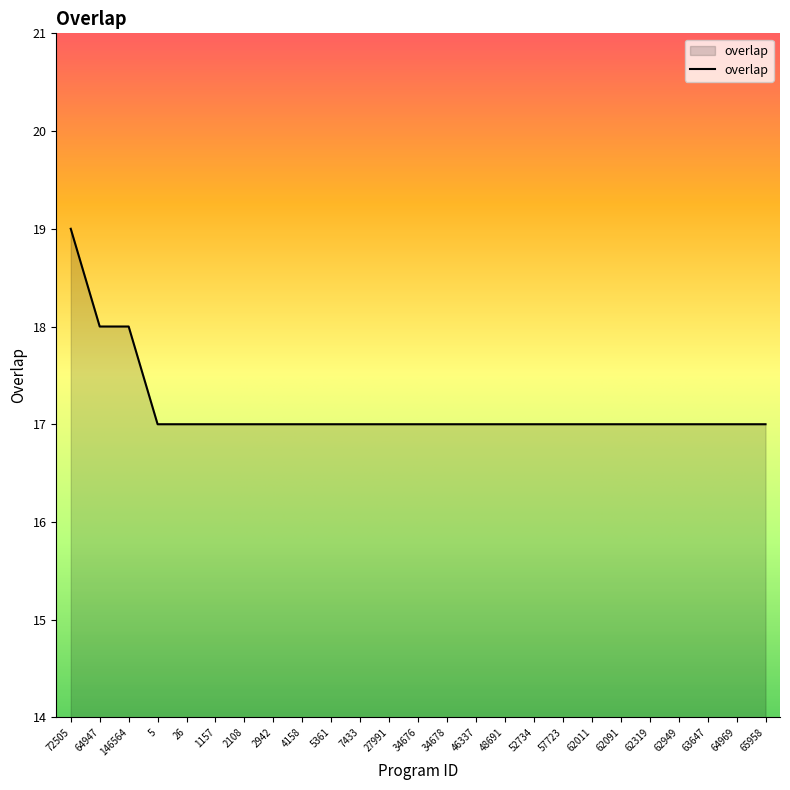

What is the minimum value shown in the chart?

17